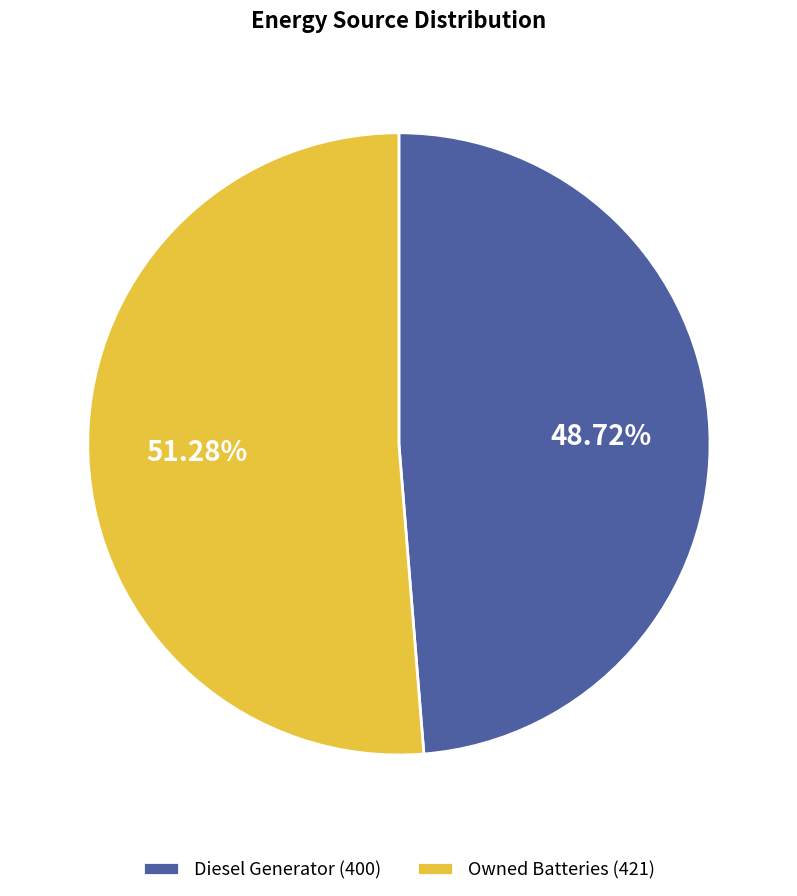

Which slice represents more than half of the pie?

Owned Batteries (421)